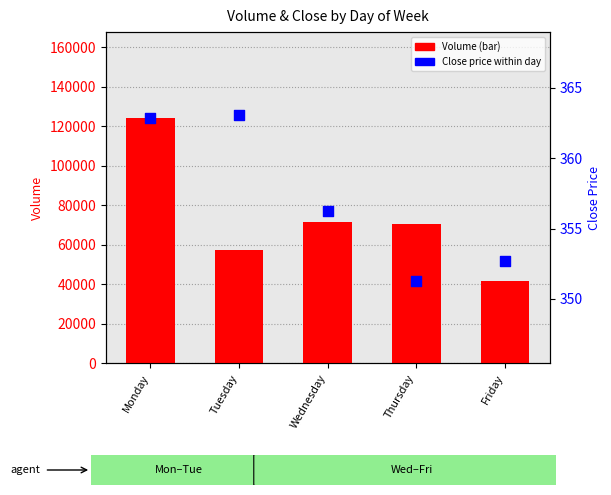

What is the total value across all series at Thursday?

70715.3